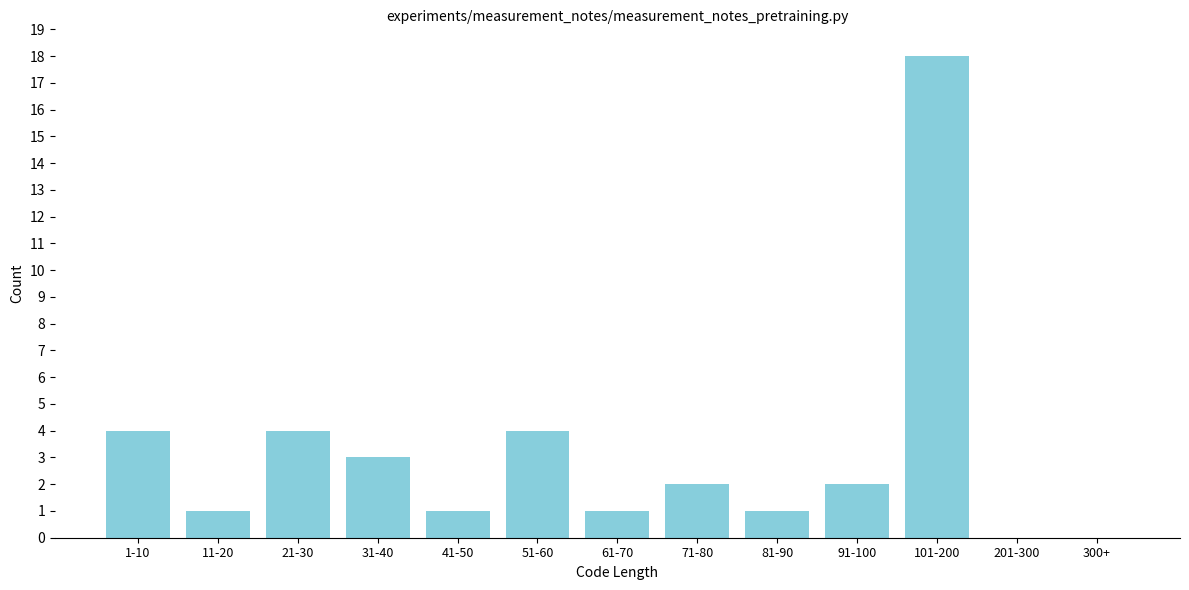

Reading right to left, transcribe all the data shown in this chart.

300+=0	201-300=0	101-200=18	91-100=2	81-90=1	71-80=2	61-70=1	51-60=4	41-50=1	31-40=3	21-30=4	11-20=1	1-10=4